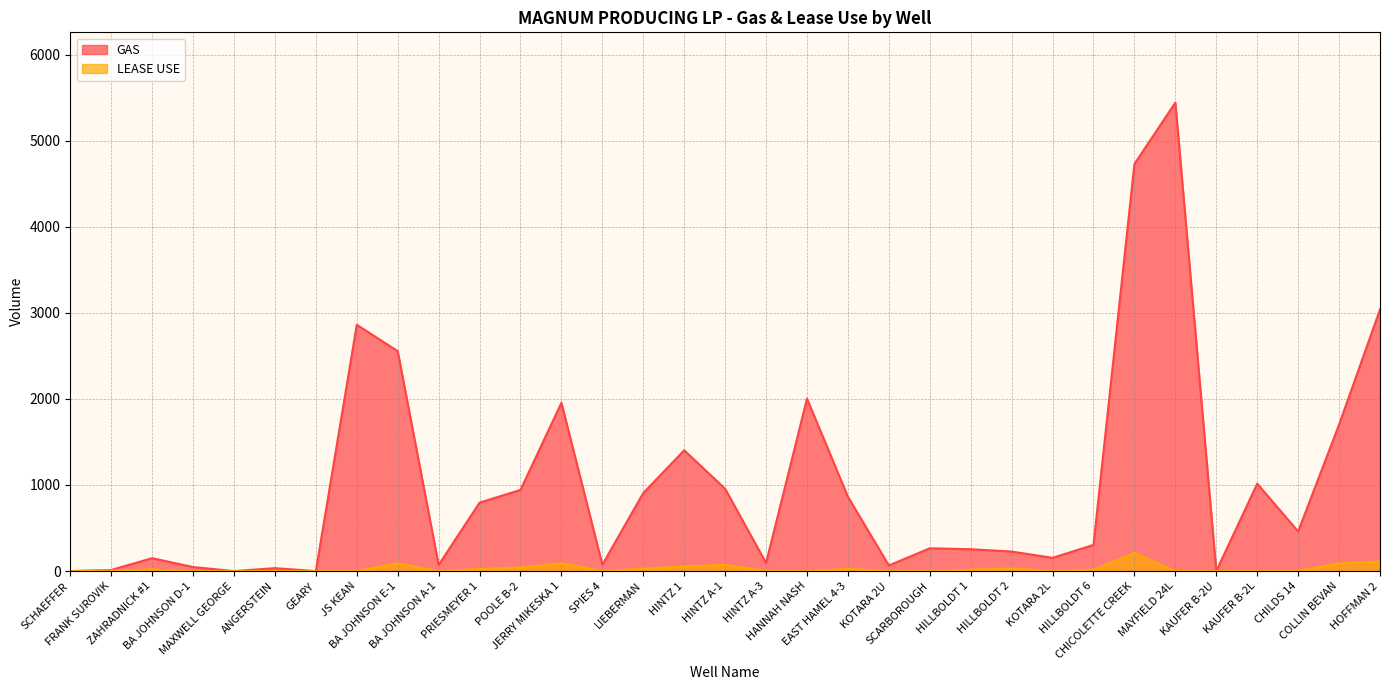

At which category does the chart reach its peak across all series?

MAYFIELD 24L